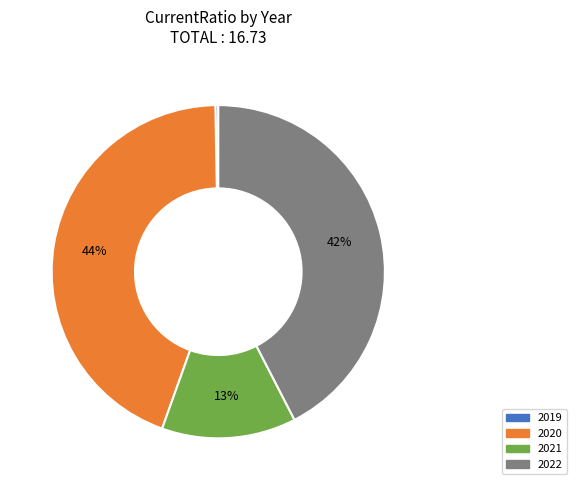

Combined, do 2022 and 2019 account for over 50%?

No